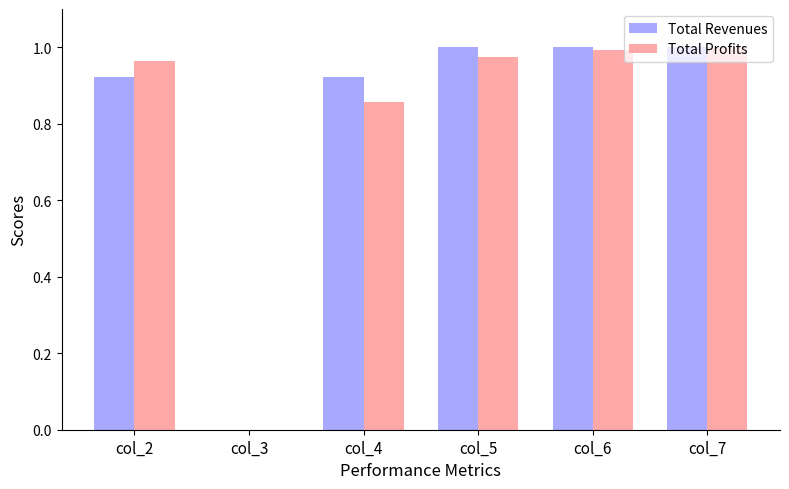

What is the total value across all series at col_7?

2.0